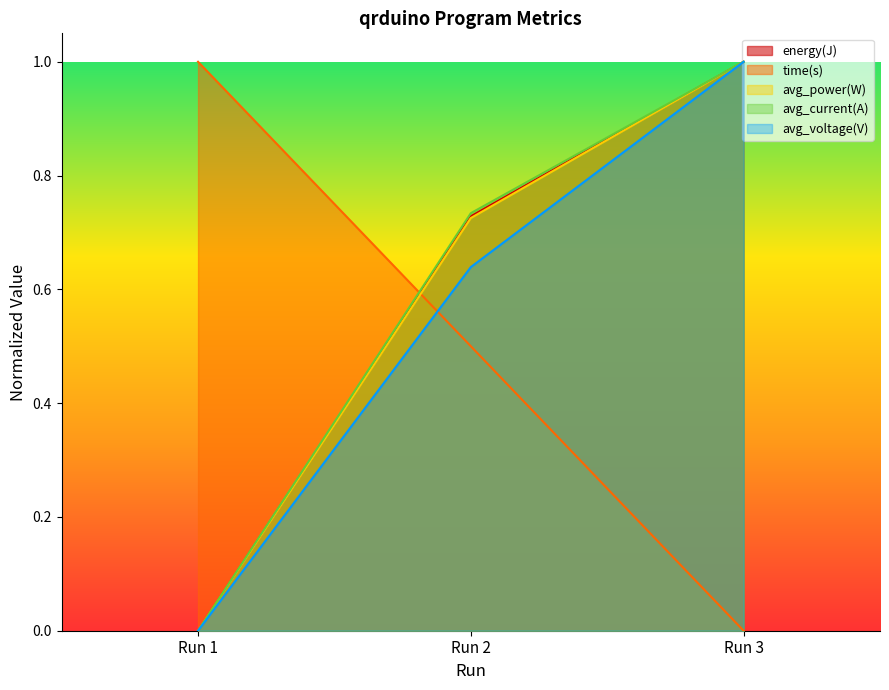

At which label does avg_power(W) reach its peak?

Run 3